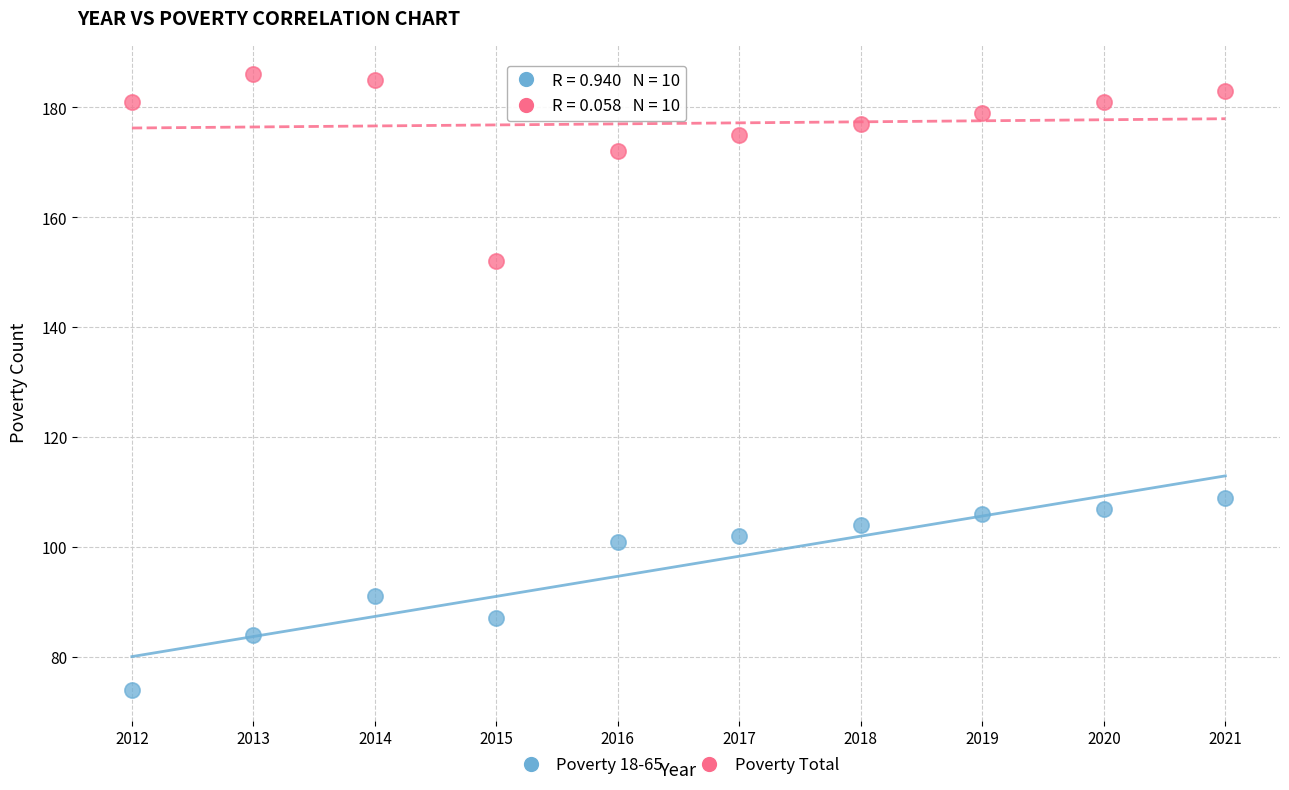

Across all data points, what is the range of X values (max minus min)?

9